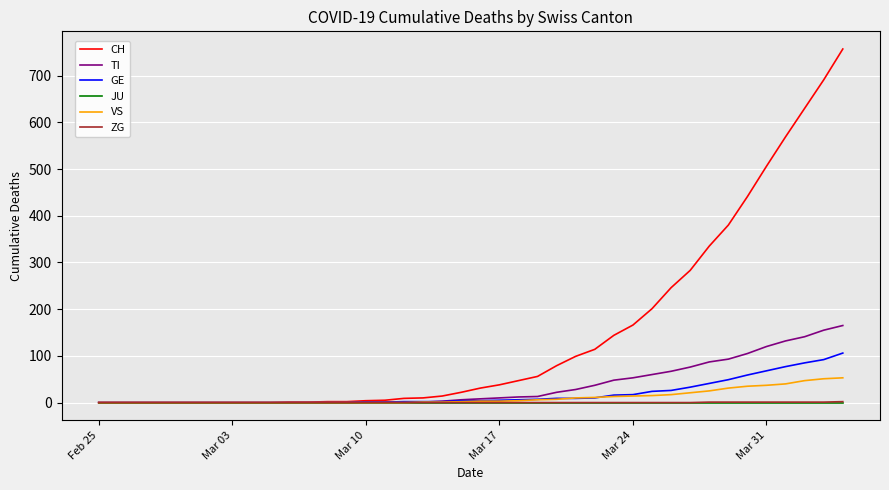

What is the maximum value for VS?

53